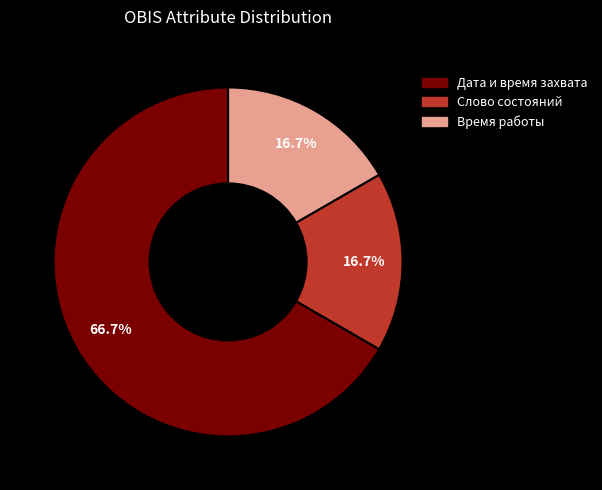

What is the ratio of the value at Время работы to the value at Слово состояний?

1.0